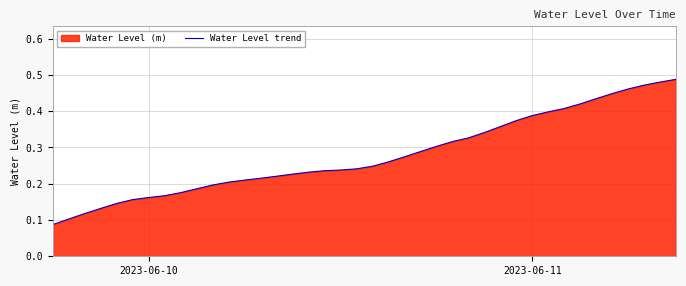

How many lines are shown in the chart?

1